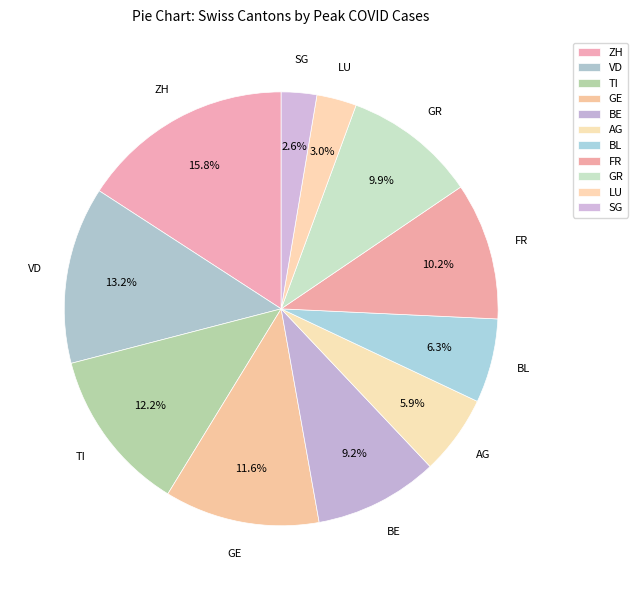

To the nearest percent, what is the difference between the largest and smallest slice percentages?

13%